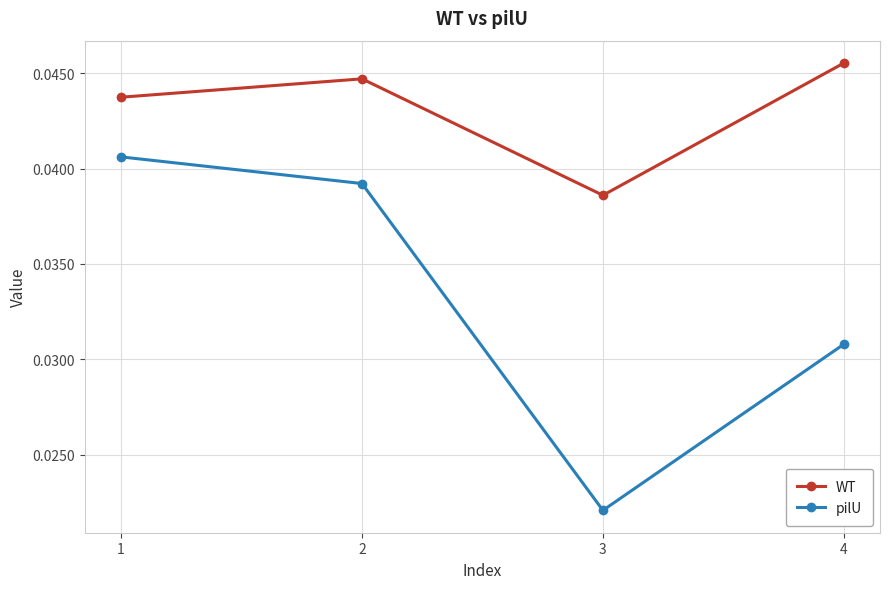

Where is WT nearest to the value 0?

3